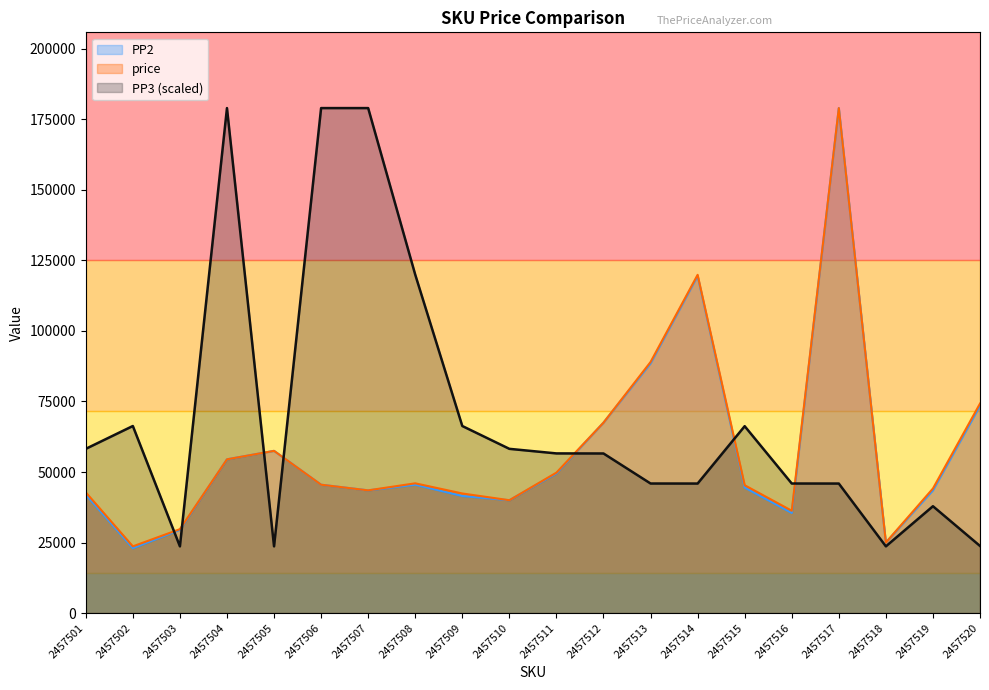

What is the value of the PP3 point at the 4th from the left?

179000.0